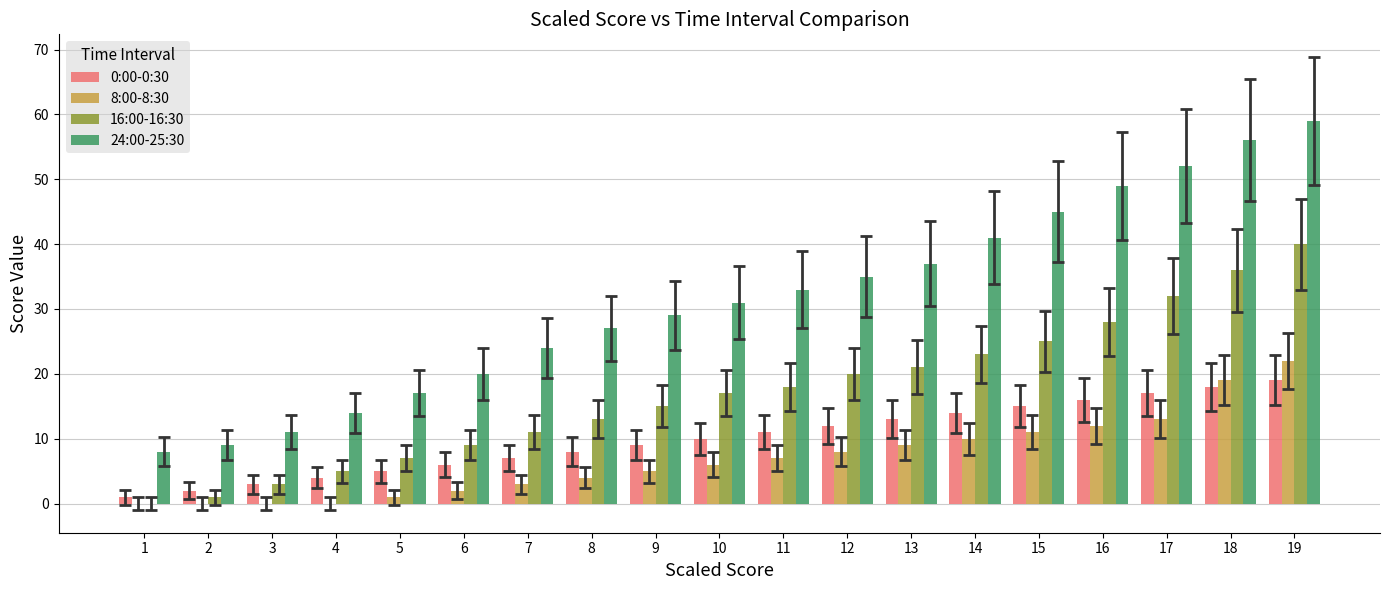

Is it true that 24:00-25:30 equals 27 at 5?

False